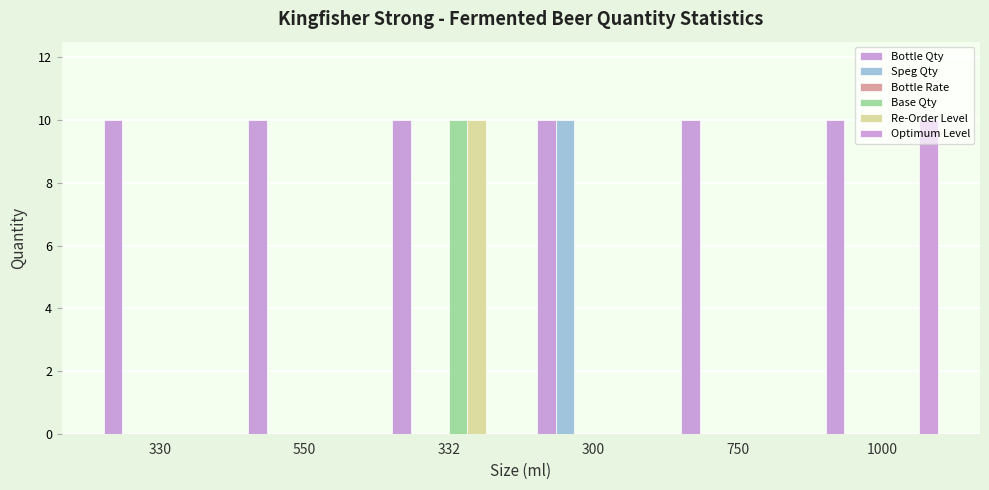

Which series has the largest total across all categories?

Bottle Qty